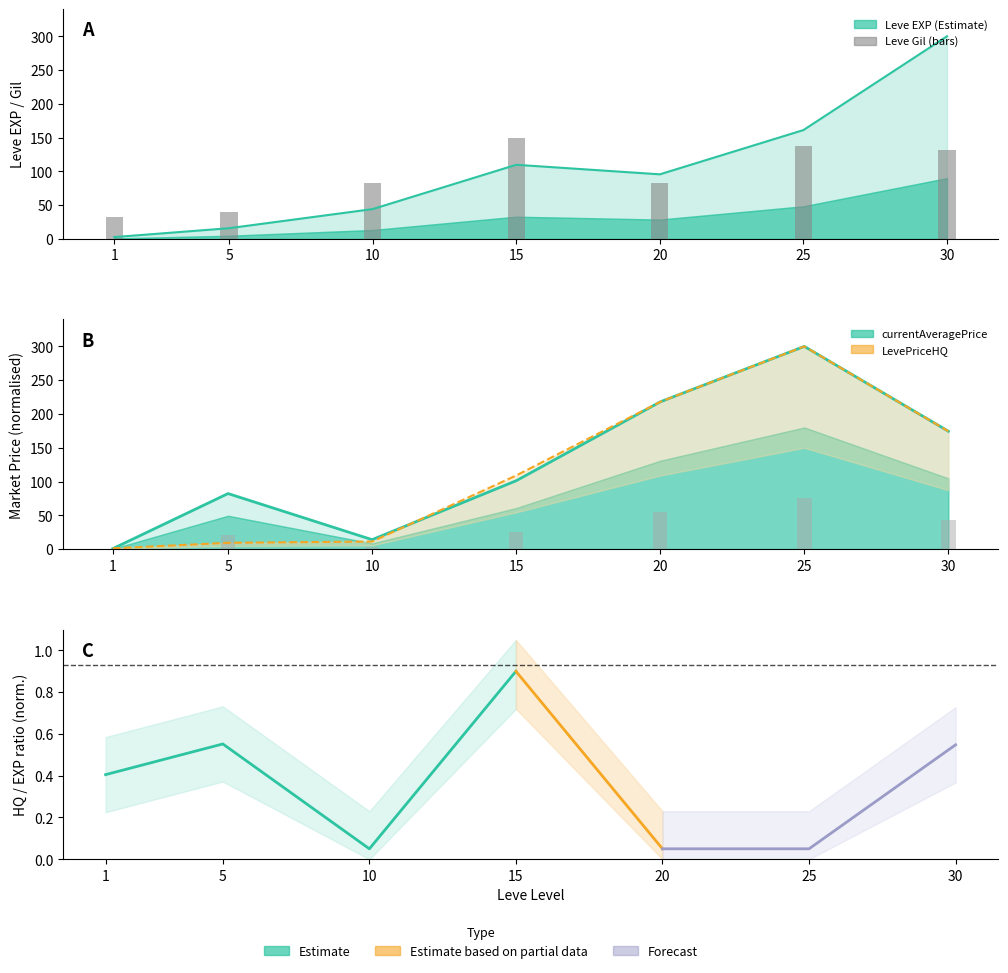

Reading left to right, extract all data points from this chart.

Leve EXP: 1=2.8	5=15.9	10=44.2	15=109.8	20=95.7	25=161.2	30=300.0
Leve Gil: 1=32.0	5=39.7	10=83.1	15=150.0	20=82.2	25=137.5	30=131.3
currentAveragePrice: 1=0.7	5=82.2	10=14.0	15=101.2	20=218.0	25=300.0	30=174.4
LevePriceHQ: 1=1.2	5=9.3	10=11.2	15=109.0	20=218.0	25=300.0	30=174.4